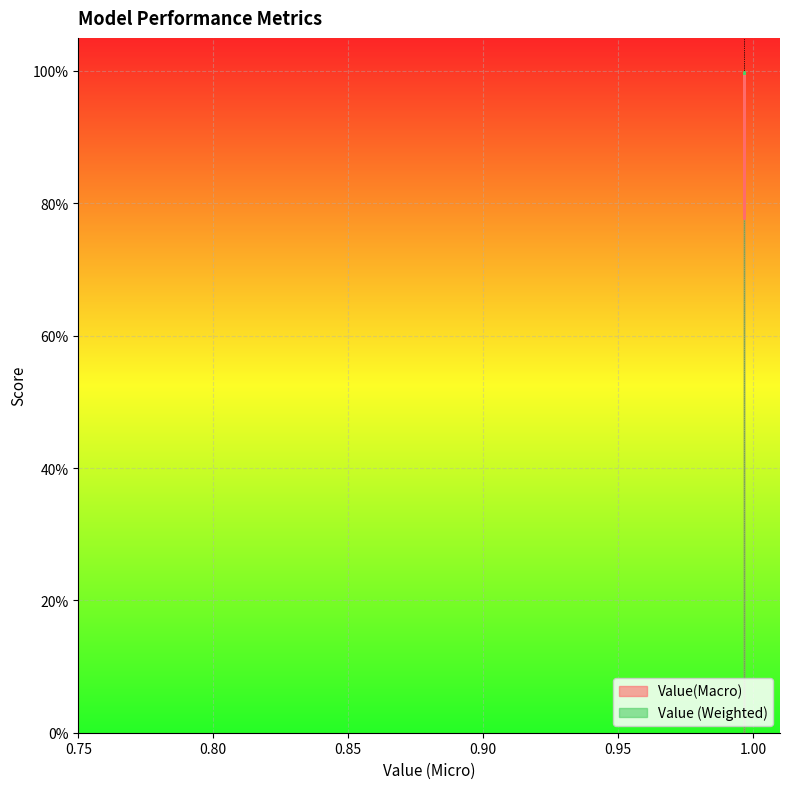

What is the lowest value of the Value(Macro) series?

0.8